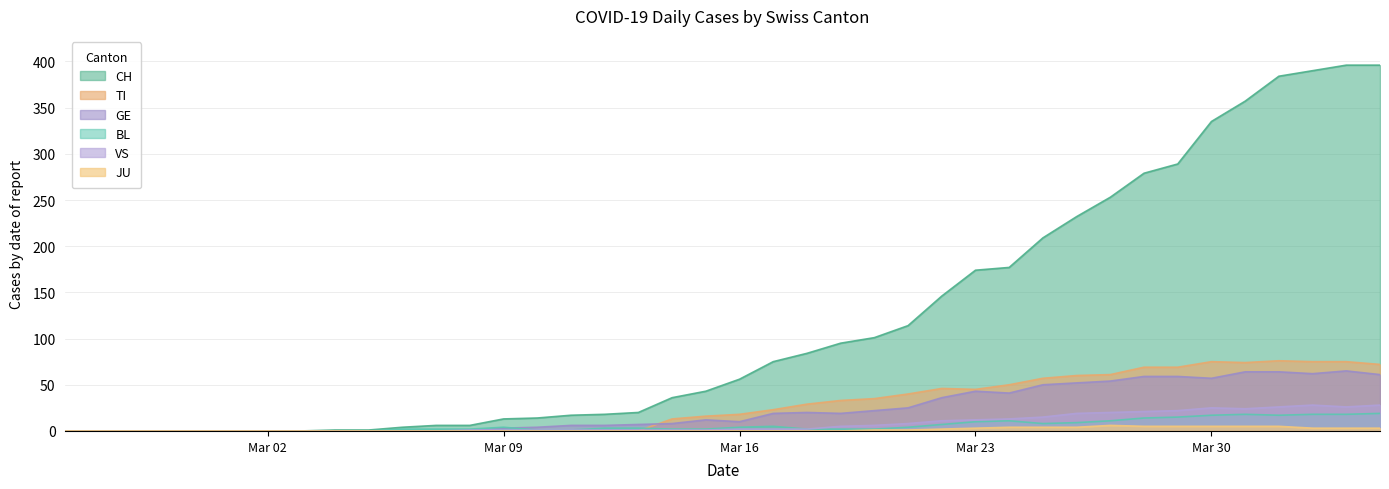

True or false: JU and TI cross at least once.

False